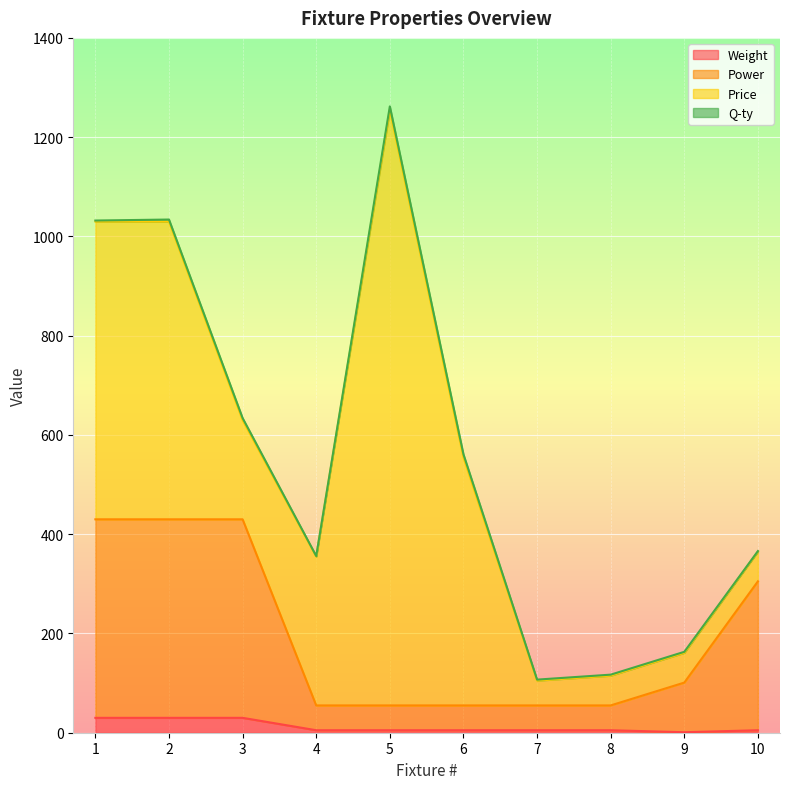

What is the value of the Weight point at the 4th from the left?

5